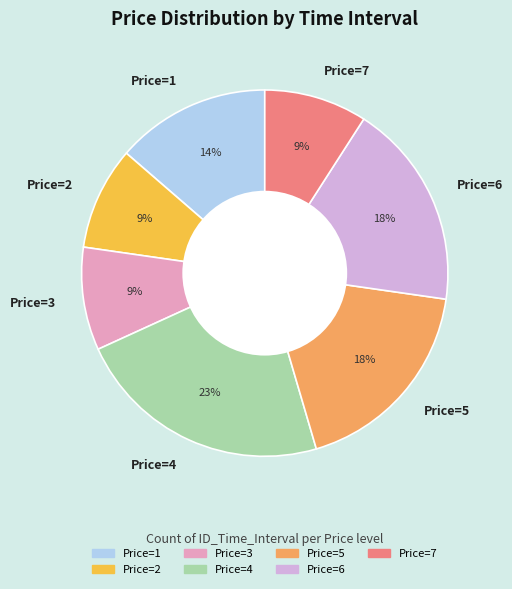

To the nearest percent, what is the average slice percentage?

14%